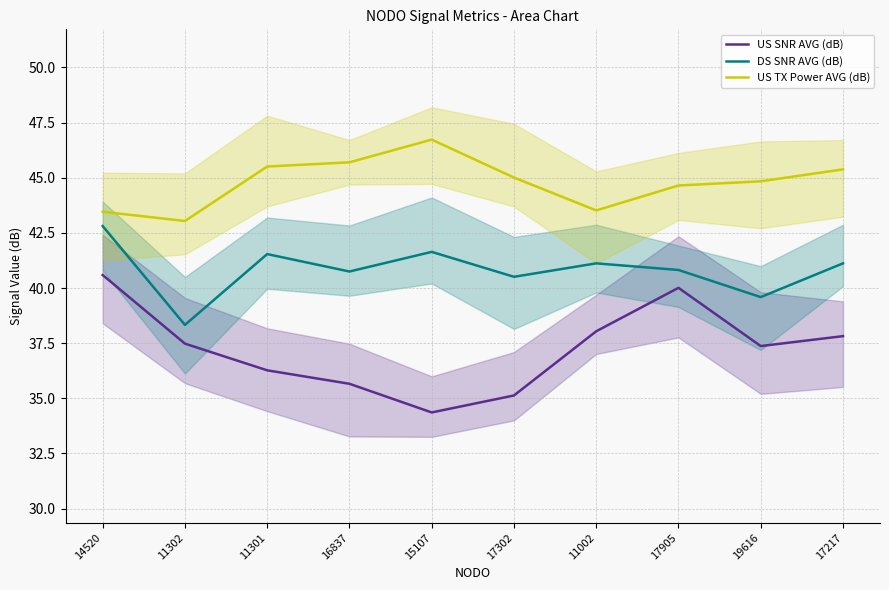

How many interior local peaks does the US SNR AVG (dB) series have?

1